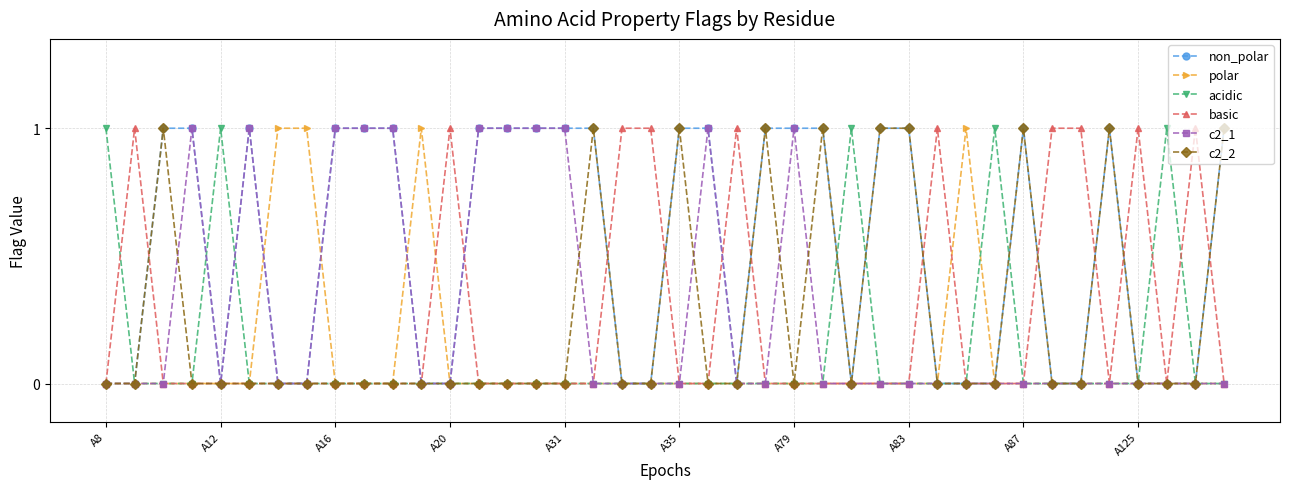

Which series has the largest total across all categories?

non_polar